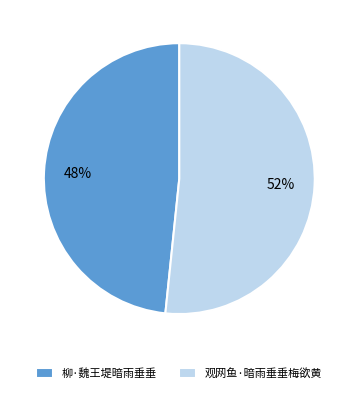

Which has a higher value, 观网鱼·暗雨垂垂梅欲黄 or 柳·魏王堤暗雨垂垂?

观网鱼·暗雨垂垂梅欲黄